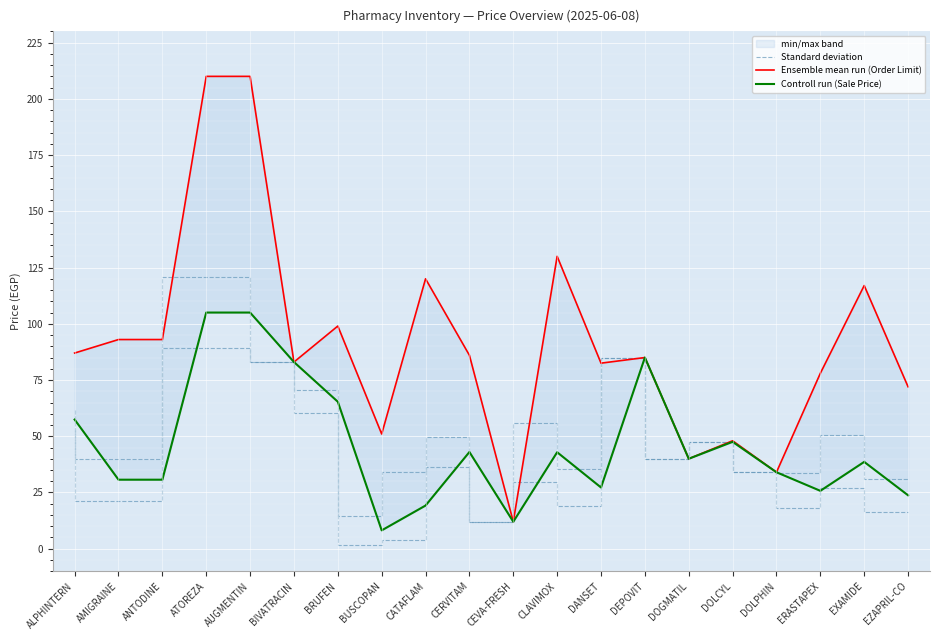

What is the difference between the maximum and minimum values in the Standard deviation series?

108.8